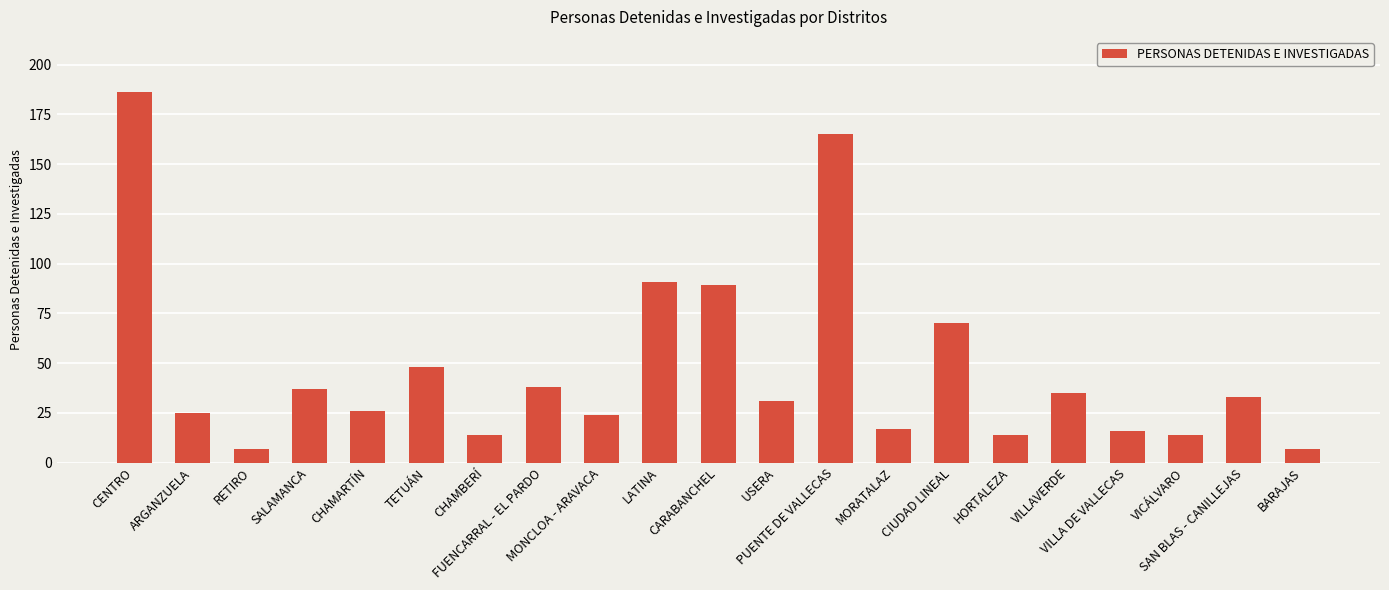

What position from the left is VILLA DE VALLECAS?

18